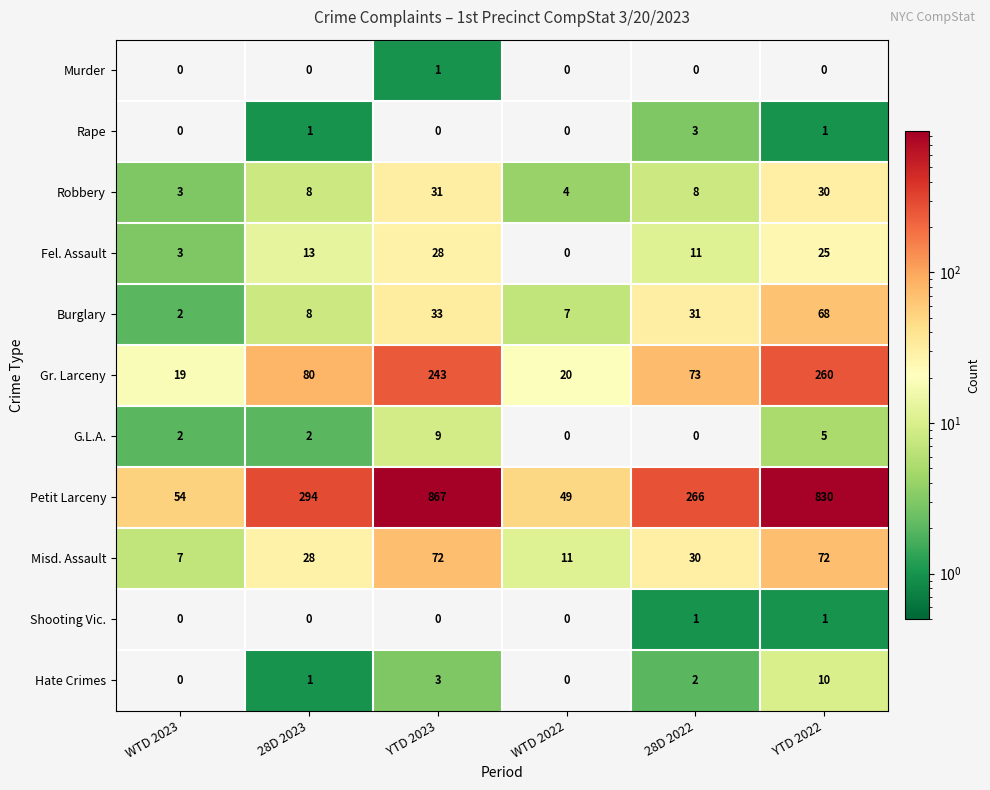

Count the number of categories in the chart.

6